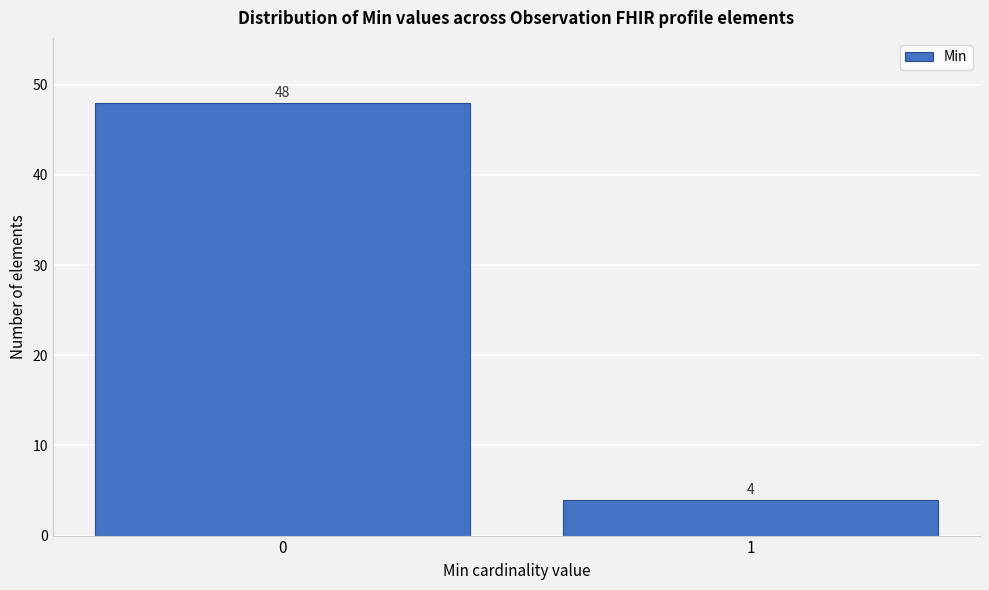

Reading right to left, what are all the values shown in this chart?

1=4	0=48